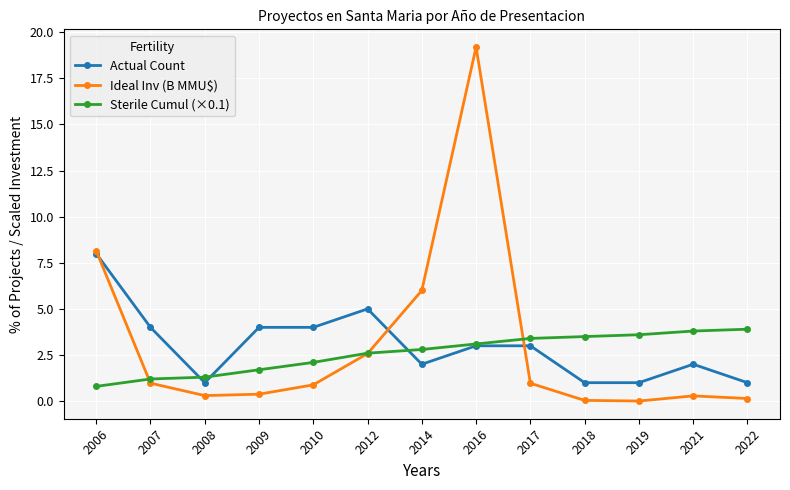

Is it true that Actual Count equals 4.1 at 2016?

False